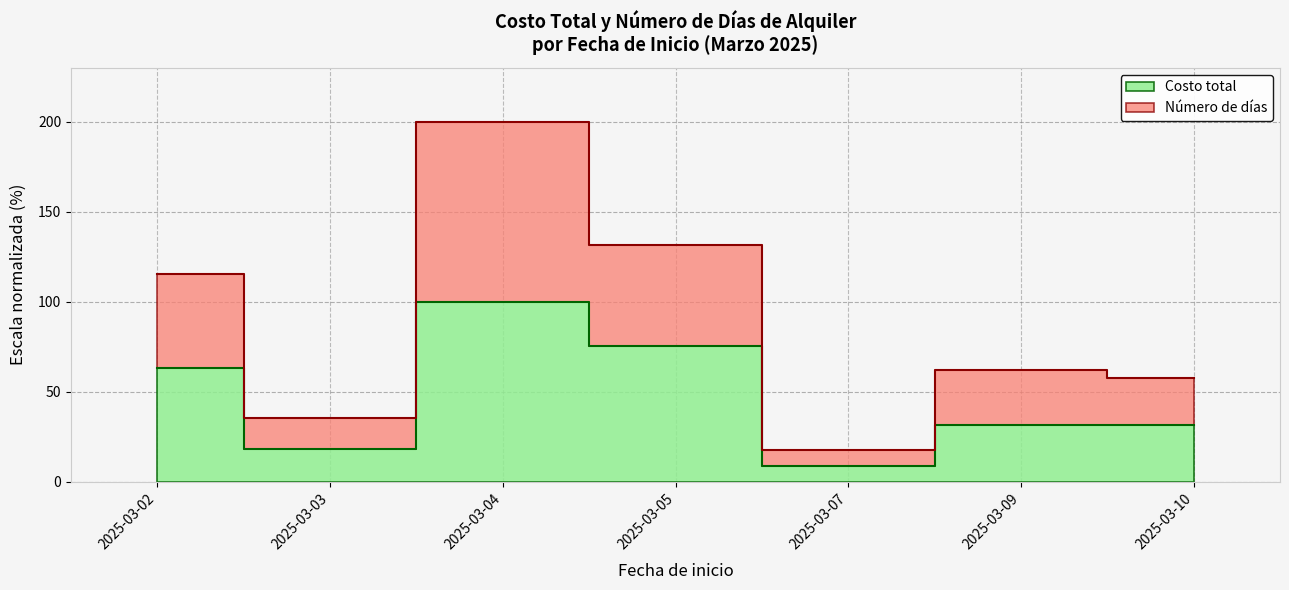

Reading left to right, transcribe all the data shown in this chart.

Costo total: 2025-03-02=63.2	2025-03-03=18.0	2025-03-04=100.0	2025-03-05=75.2	2025-03-07=9.0	2025-03-09=31.6	2025-03-10=31.6
Número de días: 2025-03-02=115.3	2025-03-03=35.4	2025-03-04=200.0	2025-03-05=131.7	2025-03-07=17.7	2025-03-09=62.0	2025-03-10=57.7